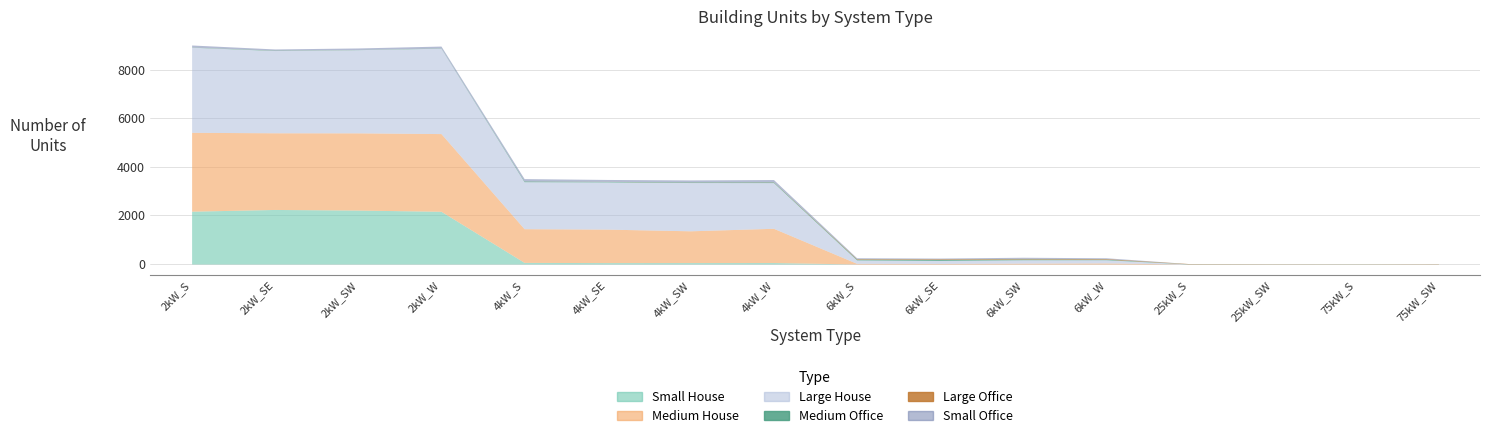

How many lines are shown in the chart?

6